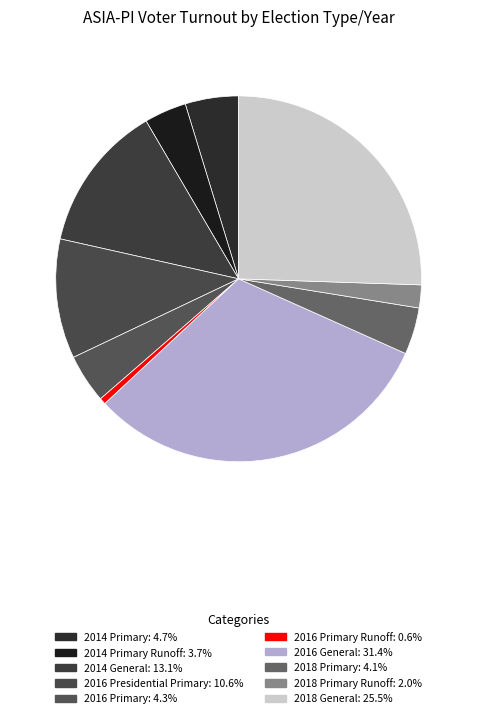

Count the number of slices in the pie.

10